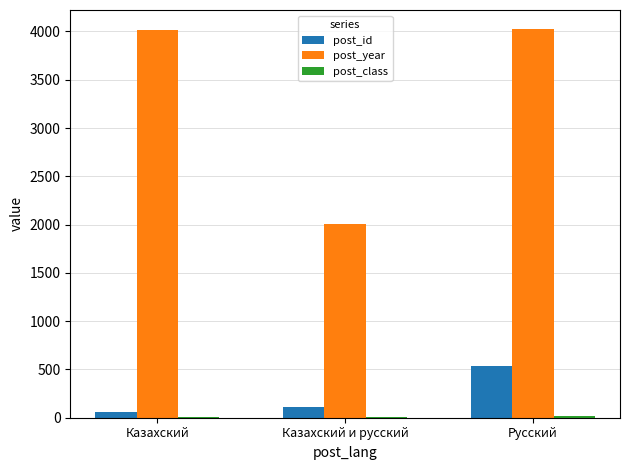

The post_year series shows 2009 at Казахский и русский. True or false?

True